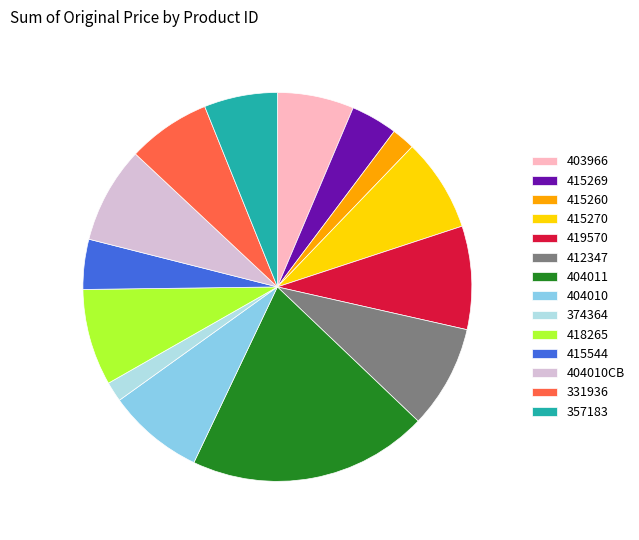

Is it true that 331936 is 1% of the pie?

False